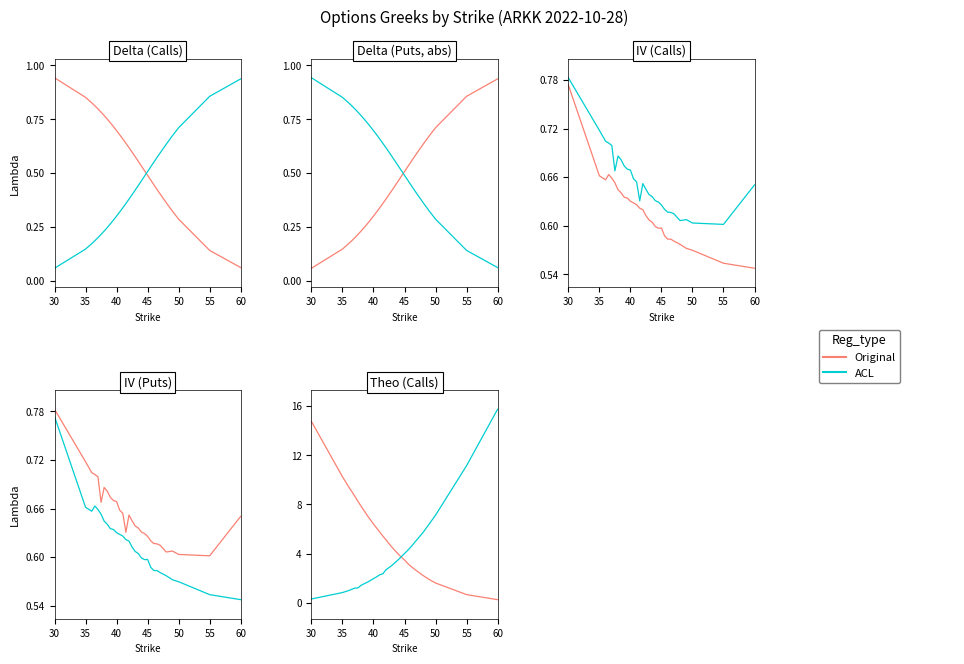

How many values in the Original series exceed 5?

15